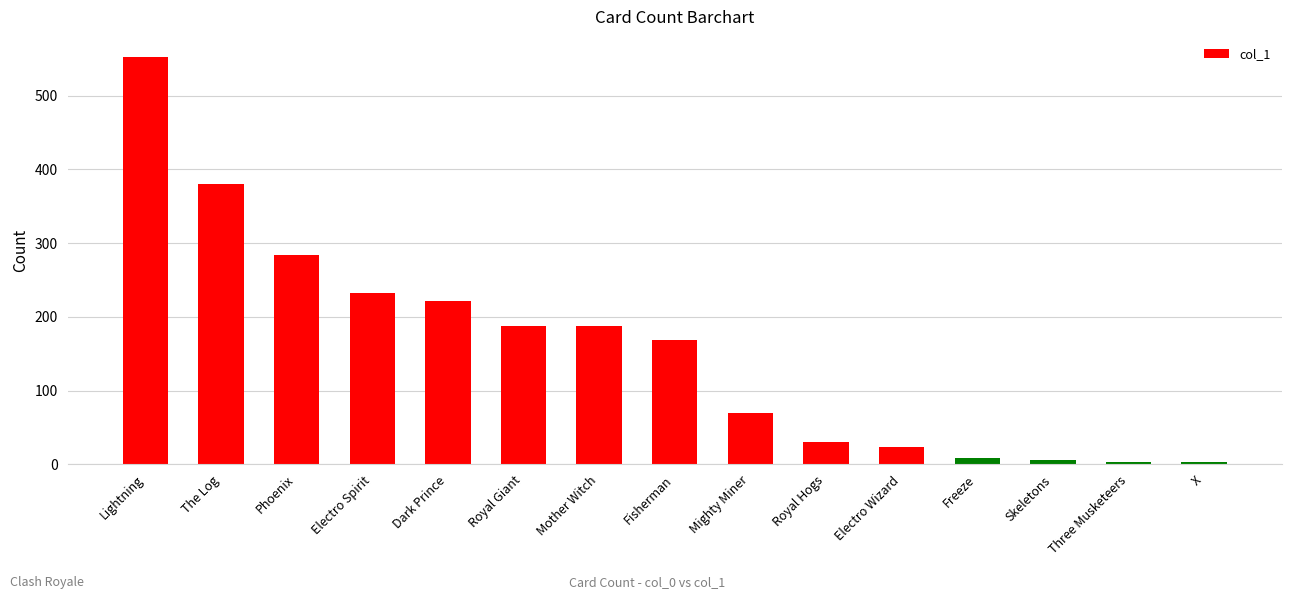

Which has a higher value, Fisherman or Three Musketeers?

Fisherman